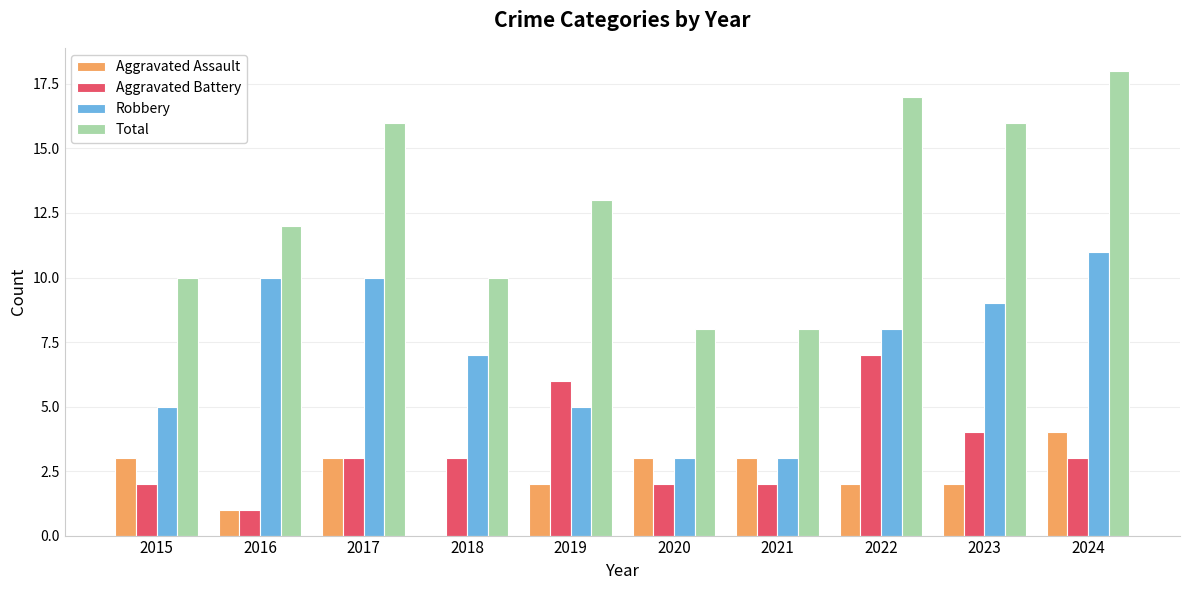

What is the sum of the Aggravated Assault values at 2021 and 2022?

5